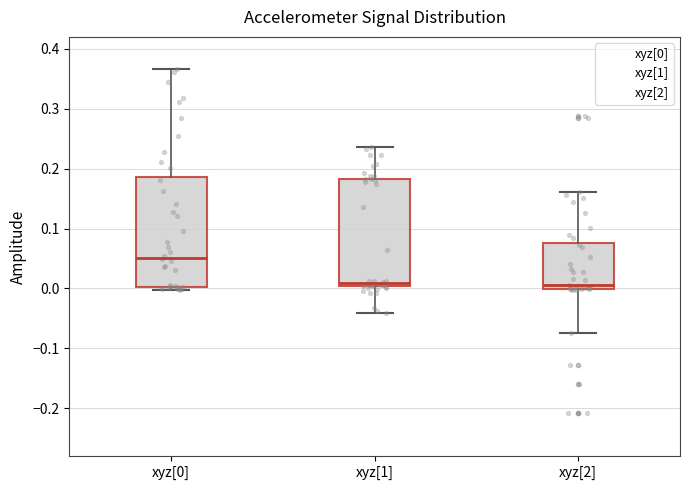

Where does the lower whisker of the box for xyz[1] end on the y-axis? The values are not printed on the chart, so give them approximately, as read against the axis.

-0.04